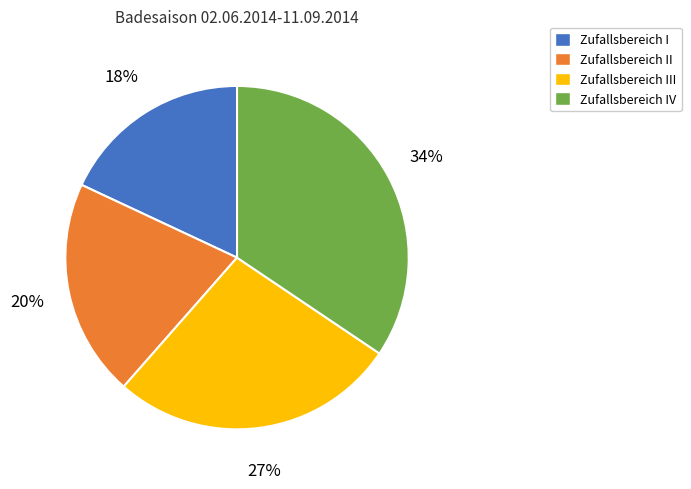

Do Zufallsbereich I and Zufallsbereich III together represent more than half of the pie?

No